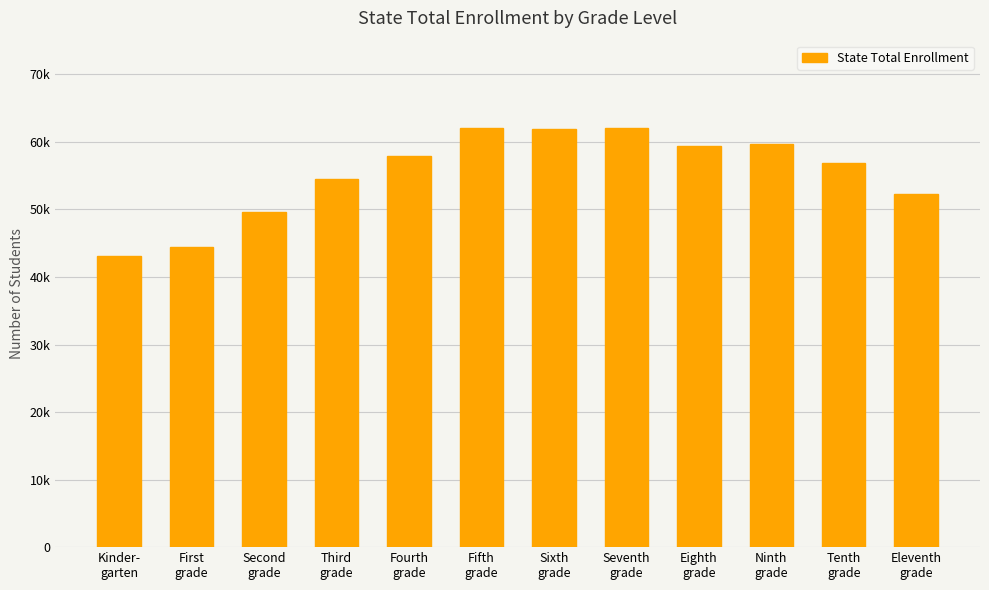

Does the chart contain any negative values?

No